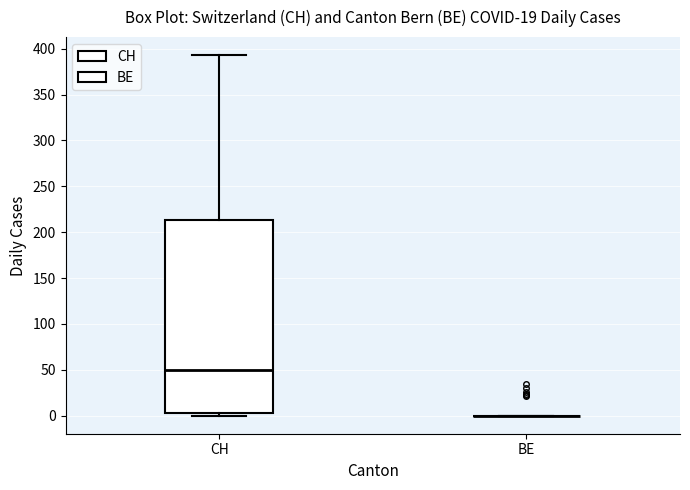

Where is the upper edge of the box for CH on the y-axis? The values are not printed on the chart, so give them approximately, as read against the axis.

215